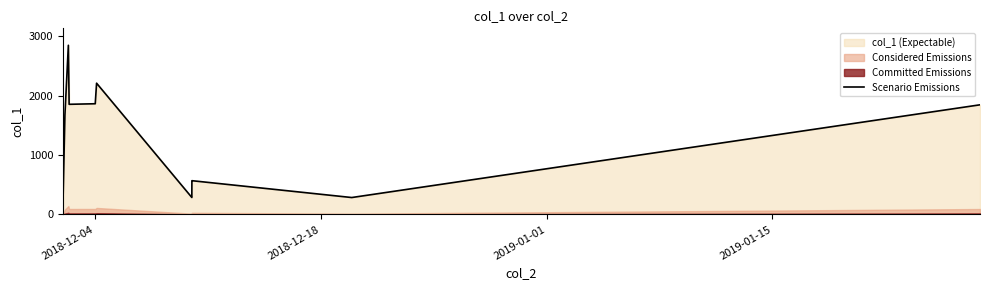

What is the sum of all values?

14417.9